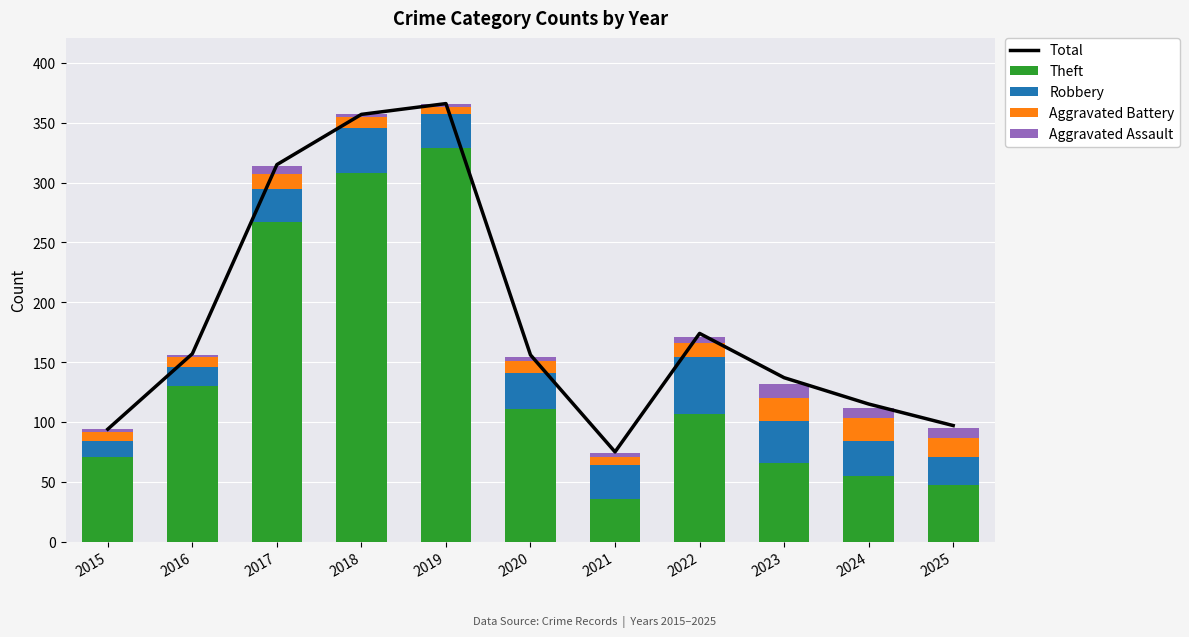

What are all the series names shown in the legend?

Total, Theft, Robbery, Aggravated Battery, Aggravated Assault